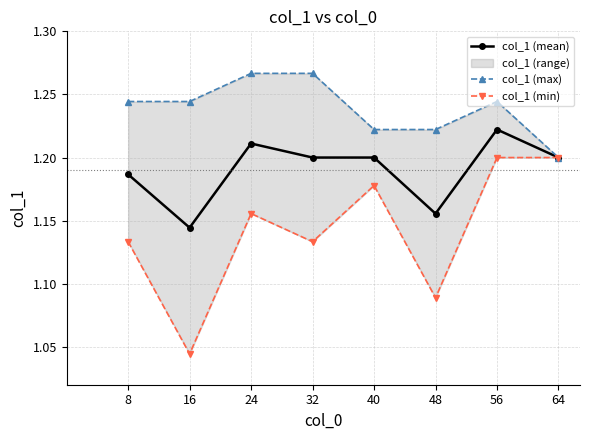

What is the total value across all series at 16?

3.4